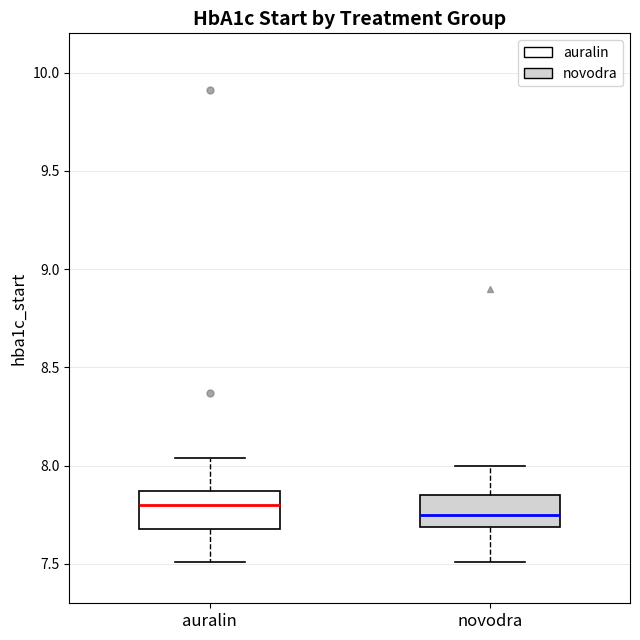

Reading left to right, transcribe this box plot: for each box, give where its median line is, the range the box spans, and where its two whiskers end, as read against the y-axis. The values are not printed on the chart, so give them approximately, as read against the axis.

auralin: median 7.80, box 7.70 to 7.85, whiskers 7.50 to 8.05
novodra: median 7.75, box 7.70 to 7.85, whiskers 7.50 to 8.00